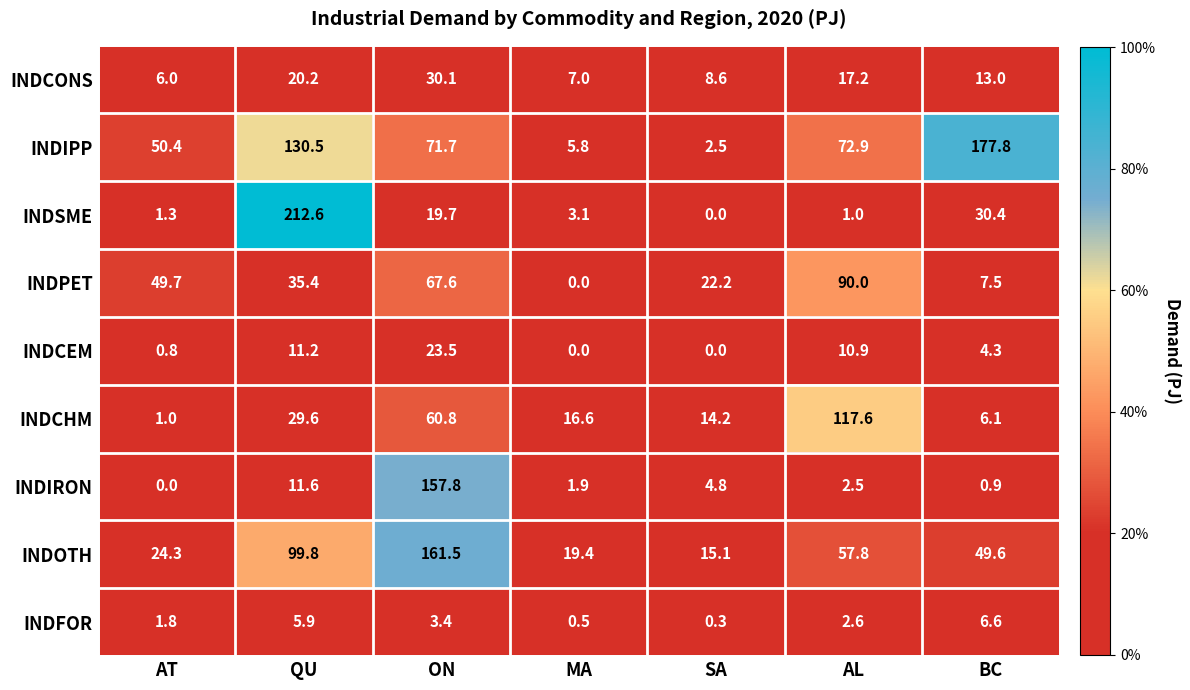

At which label does INDCONS reach its peak?

ON